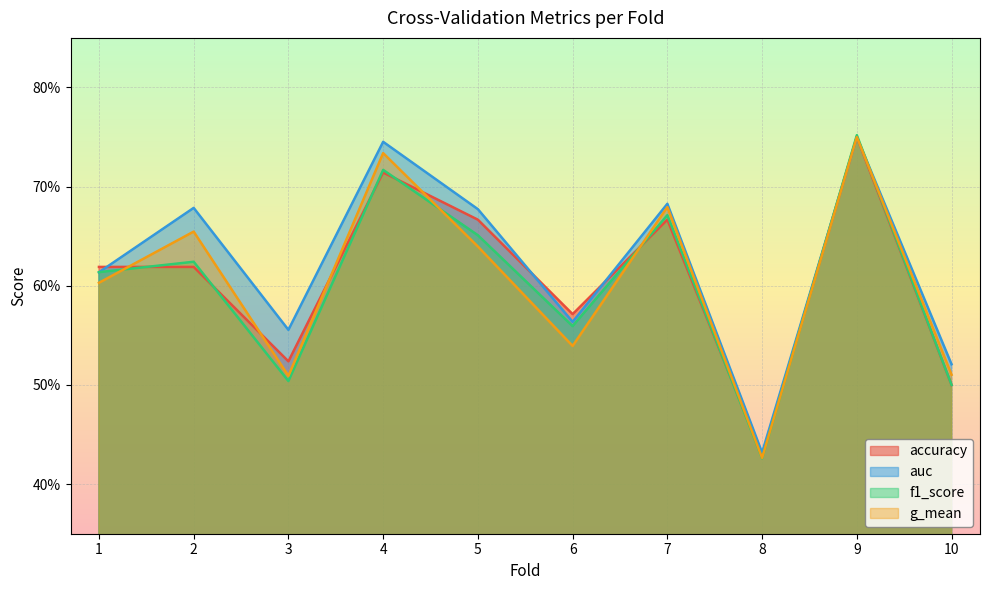

Reading left to right, extract all data points from this chart.

accuracy: 1=0.6	2=0.6	3=0.5	4=0.7	5=0.7	6=0.6	7=0.7	8=0.4	9=0.8	10=0.5
auc: 1=0.6	2=0.7	3=0.6	4=0.7	5=0.7	6=0.6	7=0.7	8=0.4	9=0.8	10=0.5
f1_score: 1=0.6	2=0.6	3=0.5	4=0.7	5=0.7	6=0.6	7=0.7	8=0.4	9=0.8	10=0.5
g_mean: 1=0.6	2=0.7	3=0.5	4=0.7	5=0.6	6=0.5	7=0.7	8=0.4	9=0.8	10=0.5